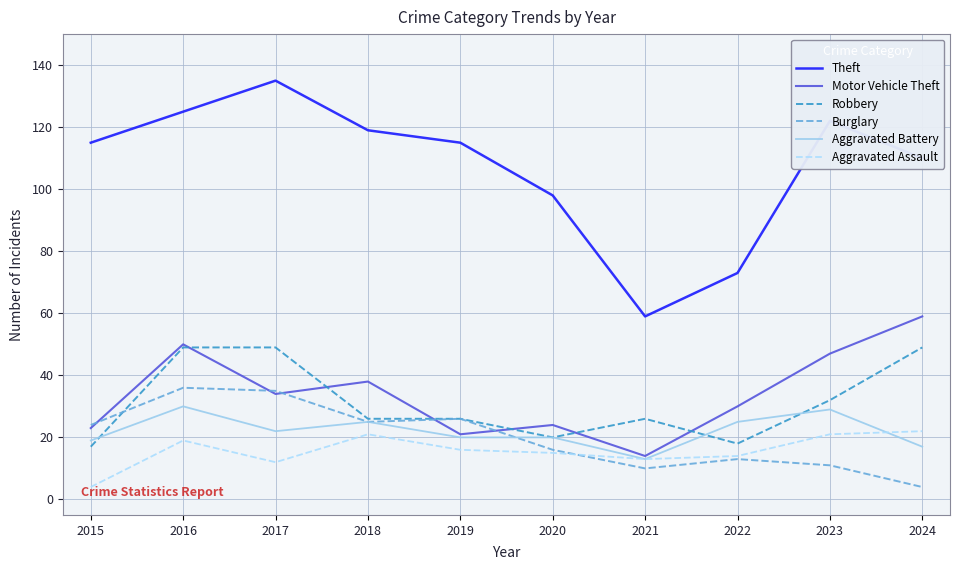

True or false: Theft and Motor Vehicle Theft intersect in this chart.

False